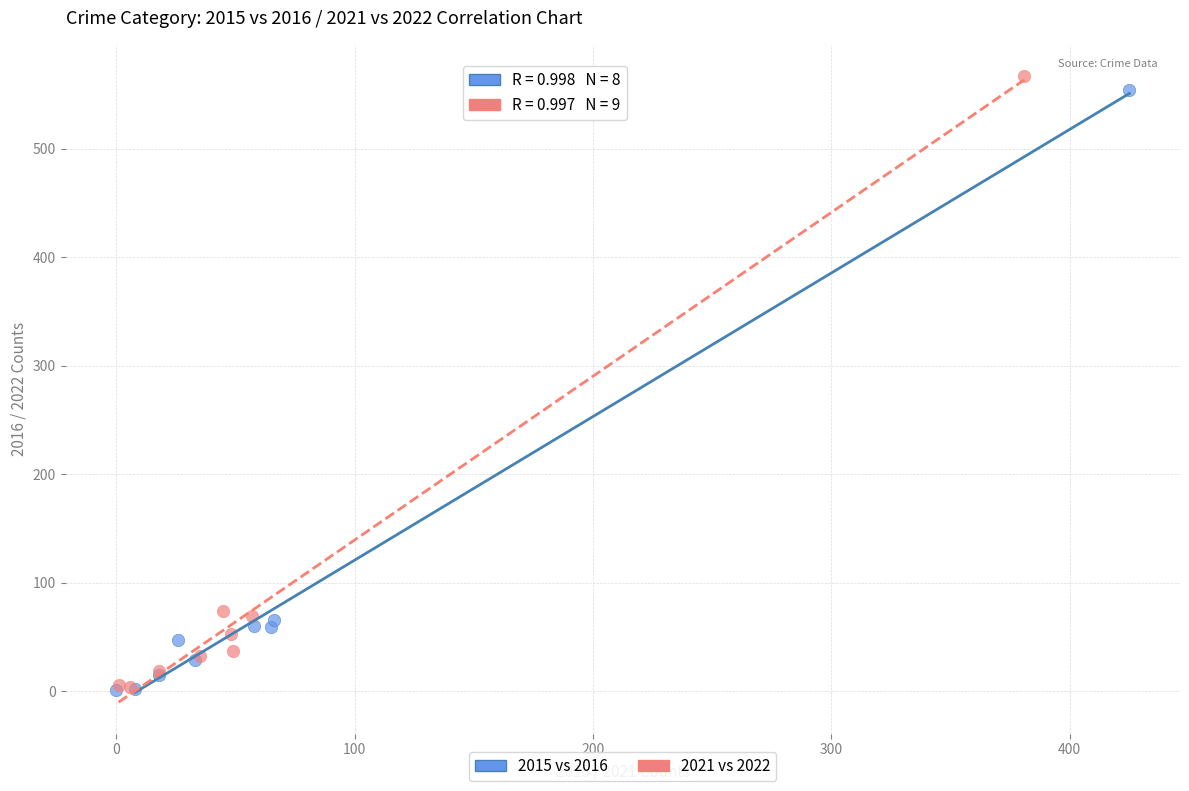

Which series has the largest Y range (max minus min)?

2021 vs 2022